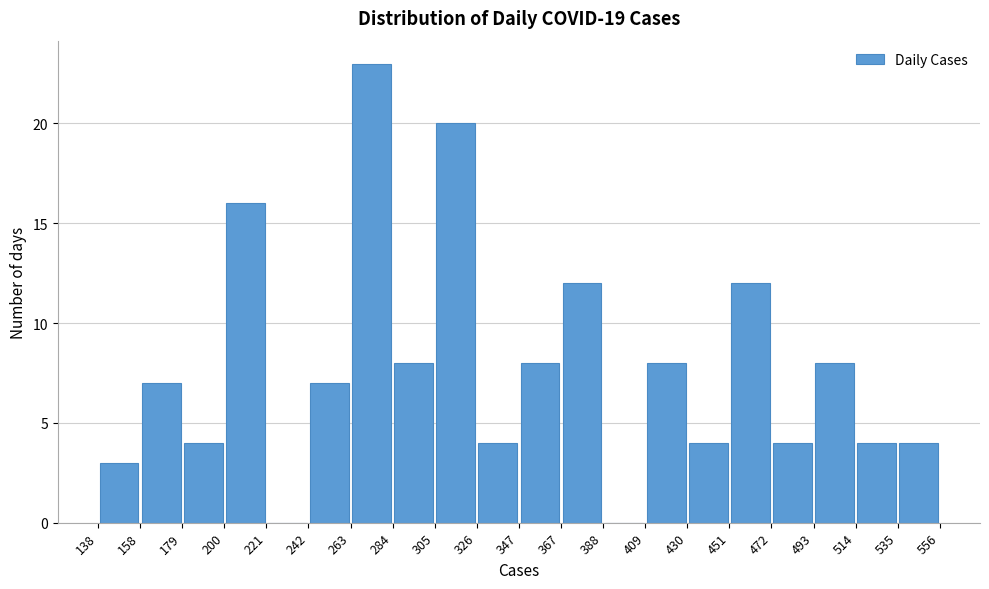

Reading left to right, transcribe this chart: for each bar, give the range it covers on the x-axis and its height. The values are not printed on the chart, so give them approximately, as read against the axis.

138 to 158: 3
158 to 179: 7
179 to 200: 4
200 to 221: 16
221 to 242: 0
242 to 263: 7
263 to 284: 23
284 to 305: 8
305 to 326: 20
326 to 347: 4
347 to 367: 8
367 to 388: 12
388 to 409: 0
409 to 430: 8
430 to 451: 4
451 to 472: 12
472 to 493: 4
493 to 514: 8
514 to 535: 4
535 to 556: 4